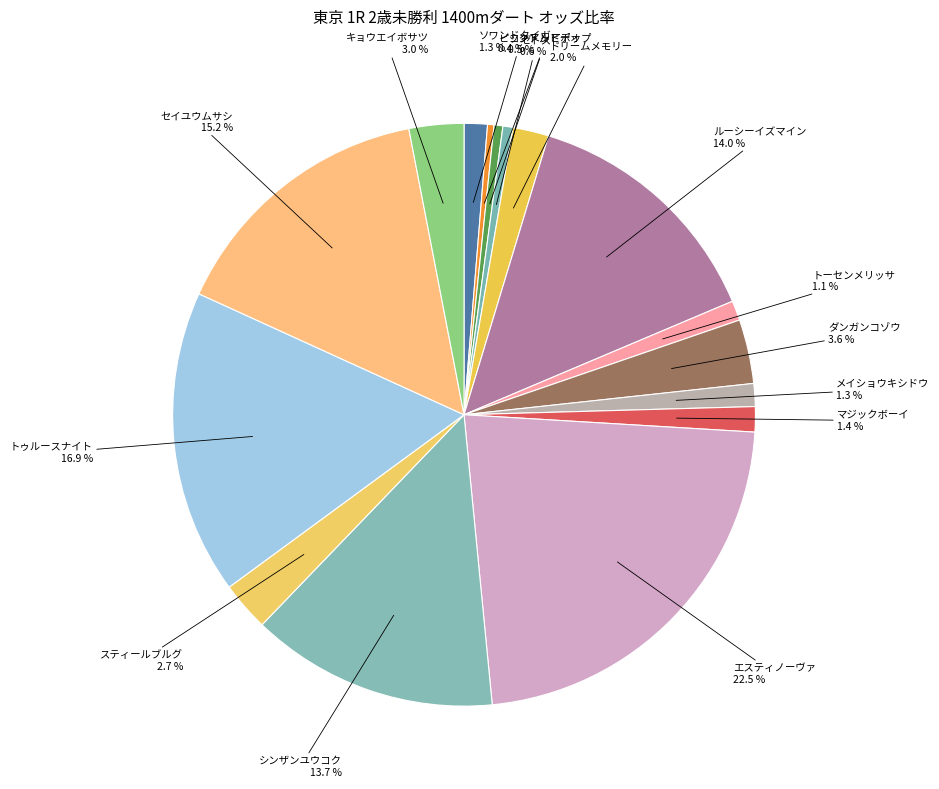

How many slices are in this pie chart?

16